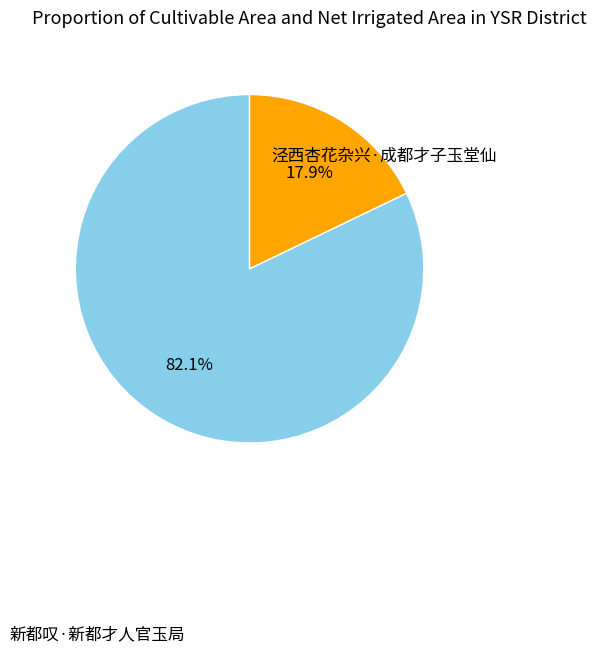

True or false: 泾西杏花杂兴·成都才子玉堂仙 accounts for 18% of the total.

True